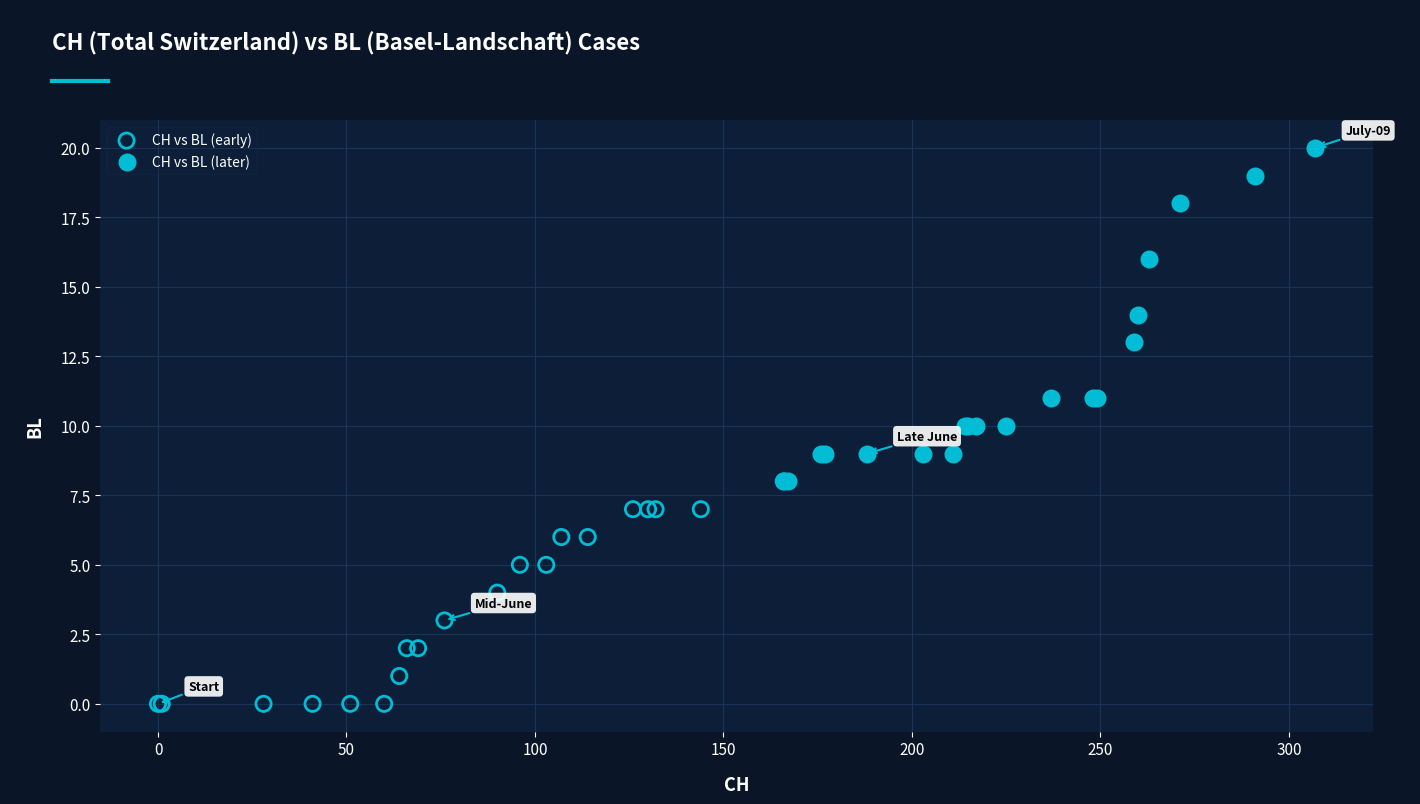

What are all the series names shown in the legend?

CH vs BL (early), CH vs BL (later)